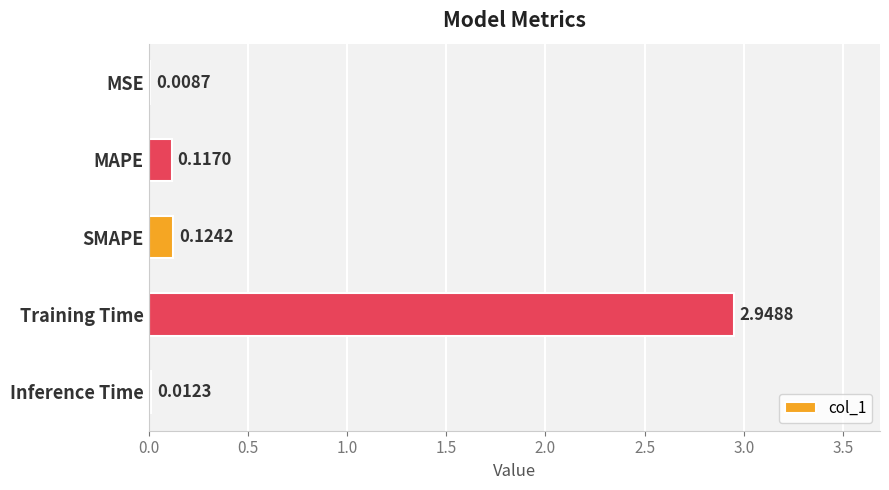

How many categories are shown in the chart?

5